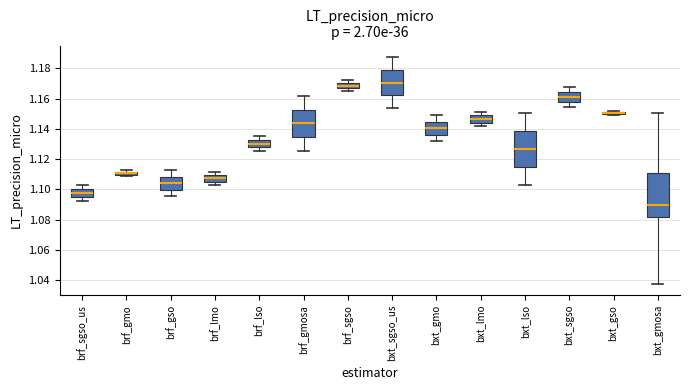

Which box has the lowest median line?

bxt_gmosa